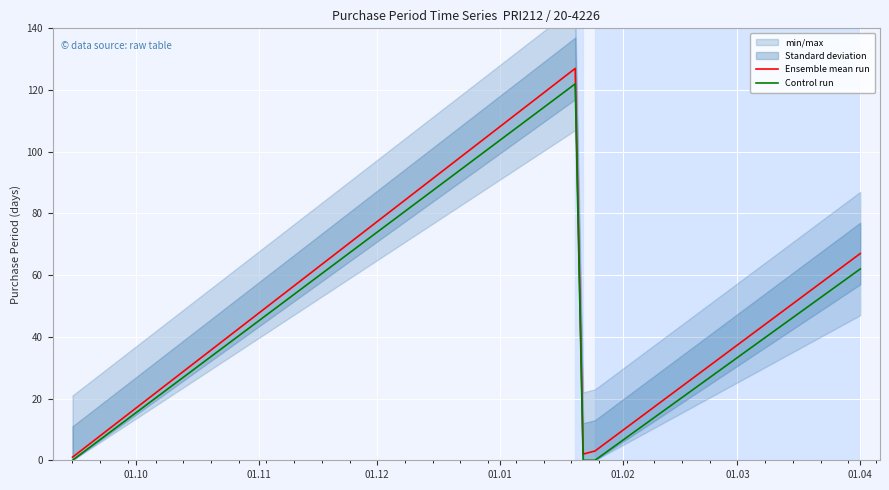

In Control run, how many points are higher than both neighbors (excluding endpoints)?

1